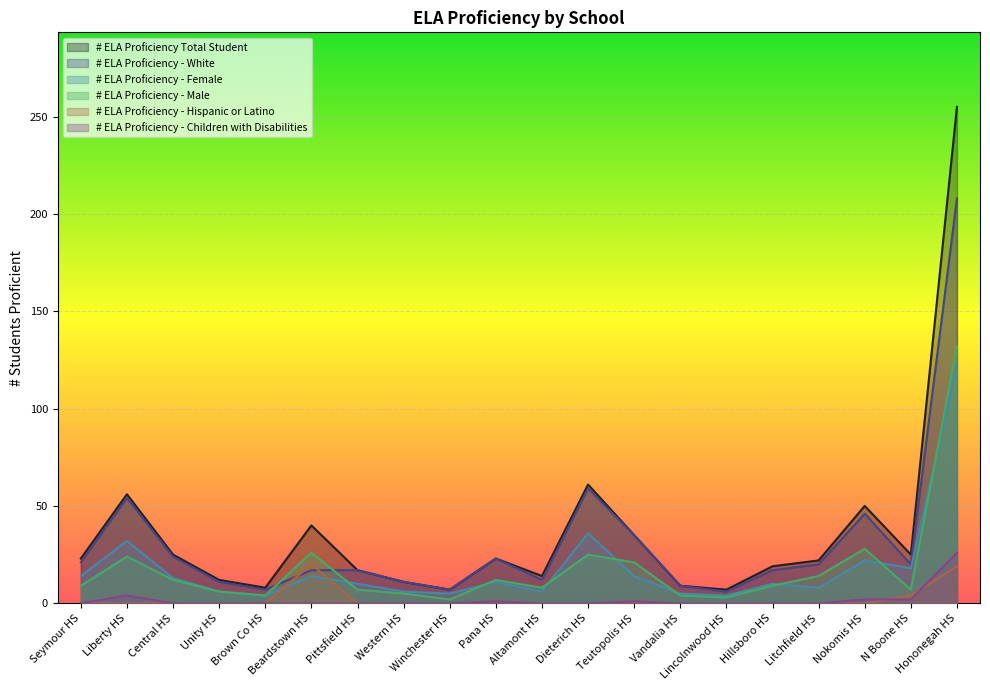

What is the spread (max minus min) of values at Lincolnwood HS?

7